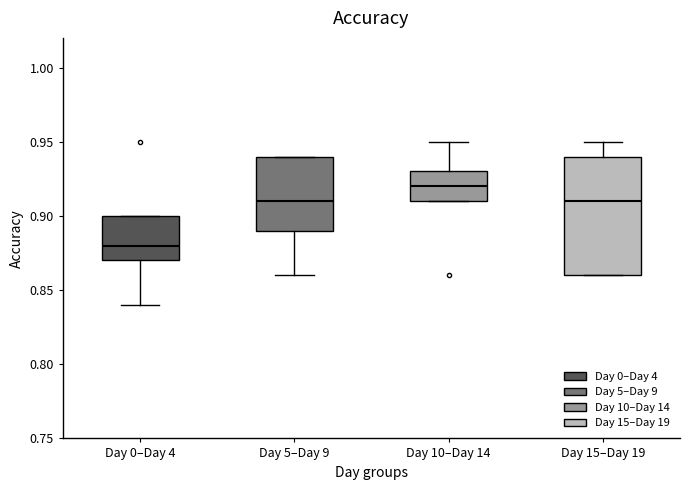

Reading left to right, read every box against the y-axis: the position of its median line, the range the box covers, and the ends of its whiskers. The values are not printed on the chart, so give them approximately, as read against the axis.

Day 0–Day 4: median 0.88, box 0.87 to 0.90, whiskers 0.84 to 0.90
Day 5–Day 9: median 0.91, box 0.89 to 0.94, whiskers 0.86 to 0.94
Day 10–Day 14: median 0.92, box 0.91 to 0.93, whiskers 0.91 to 0.95
Day 15–Day 19: median 0.91, box 0.86 to 0.94, whiskers 0.86 to 0.95